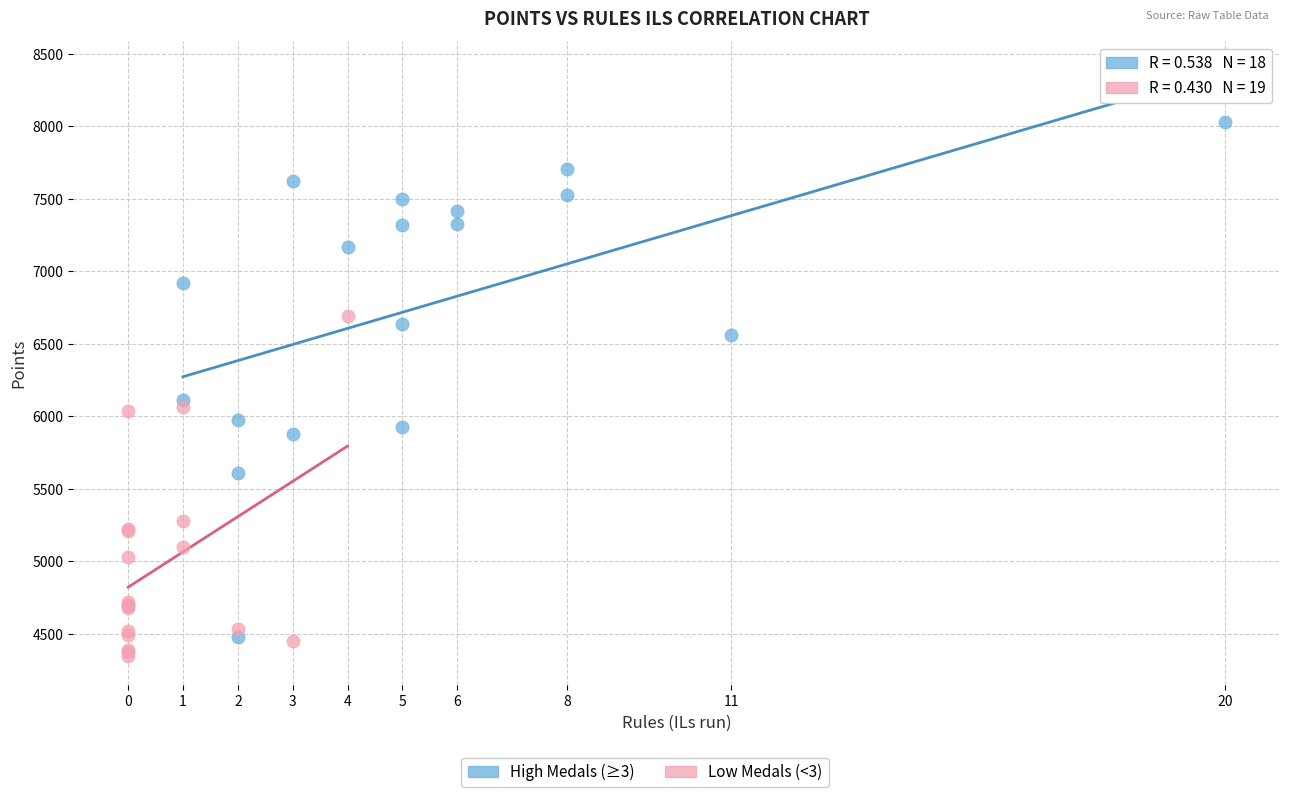

Which series reaches the maximum Y coordinate?

High Medals (≥3)